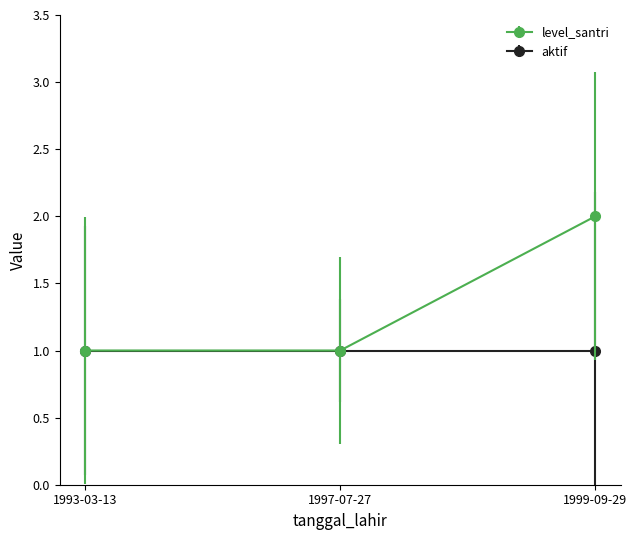

What position from the right is 1997-07-27?

2